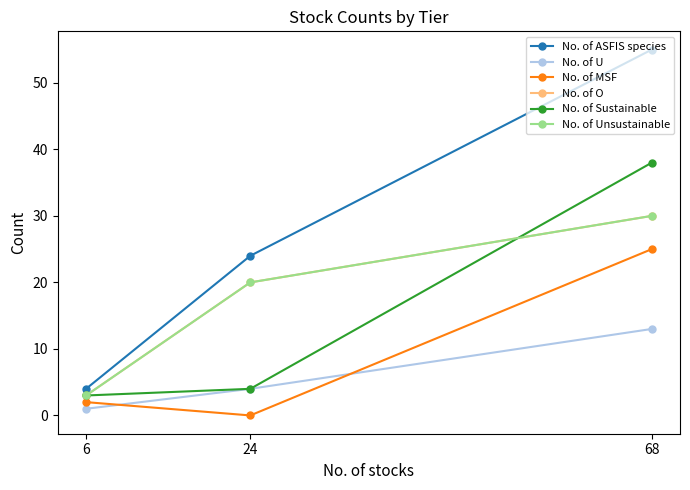

What is the sum of the No. of Sustainable values at 68 and 6?

41